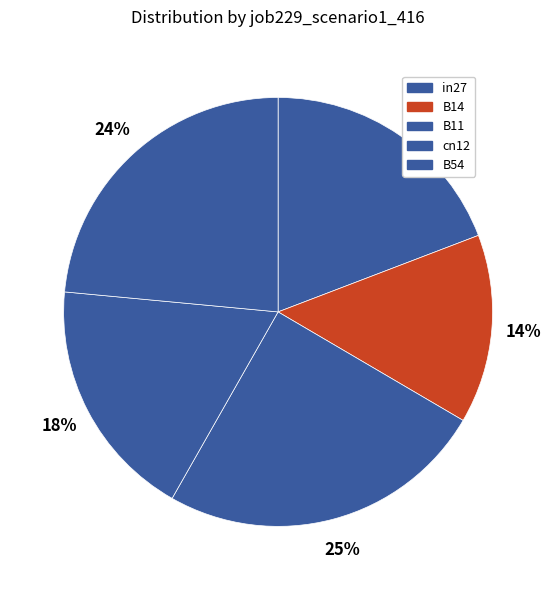

True or false: B11 accounts for 15% of the total.

False